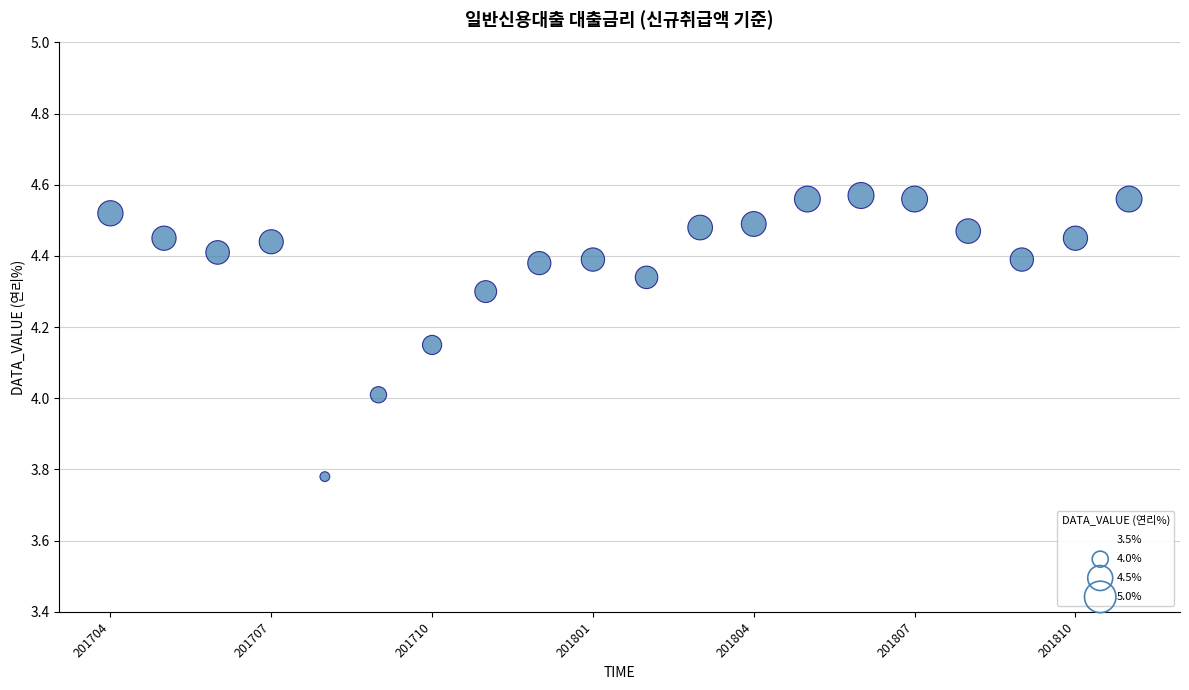

What is the range of Y values (max minus min)?

0.8